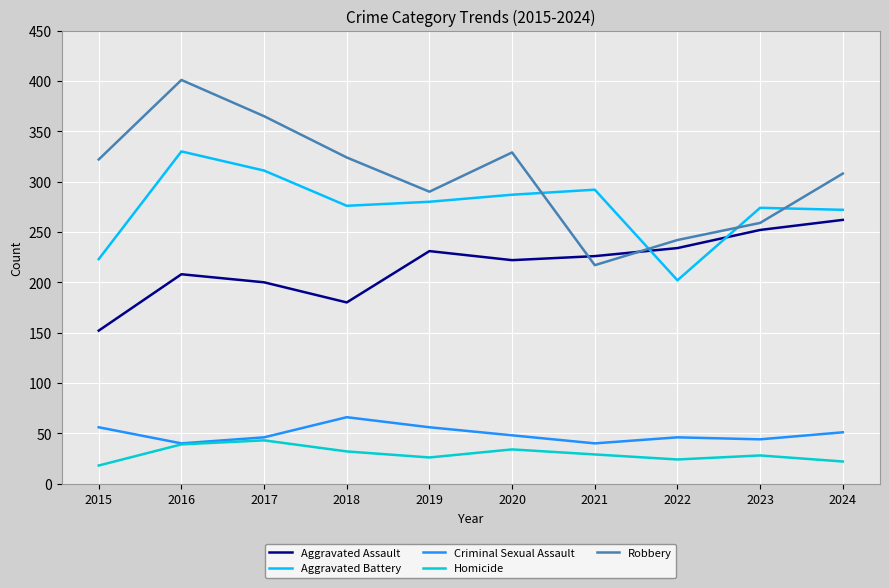

Between 2015 and 2023, which series saw the biggest shift?

Aggravated Assault